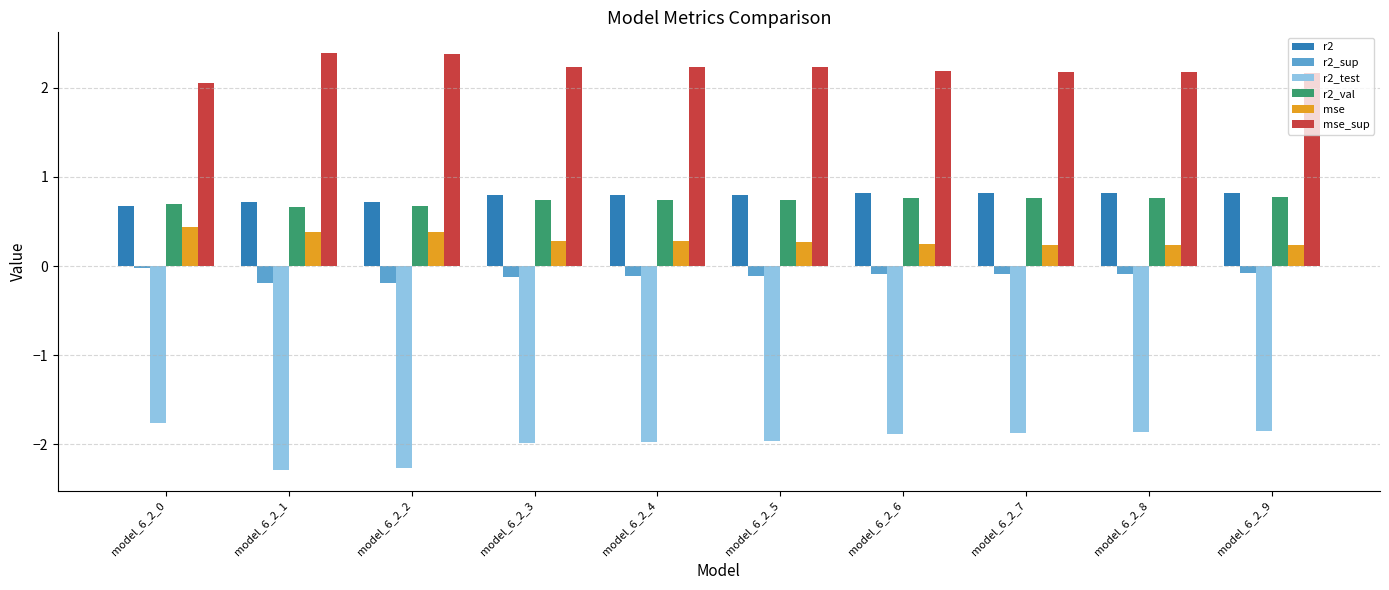

Is the value of mse at model_6_2_0 greater than the value of r2_val at model_6_2_3?

No